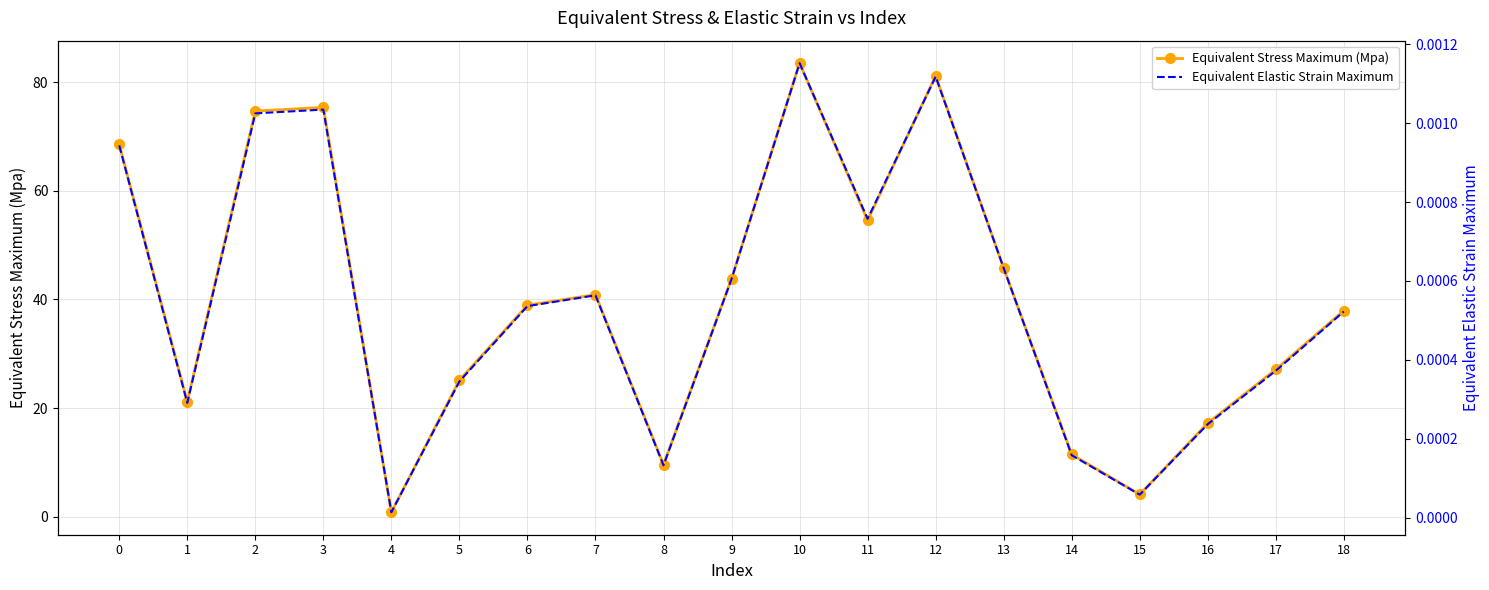

In Equivalent Elastic Strain Maximum, how many points are higher than both neighbors (excluding endpoints)?

4